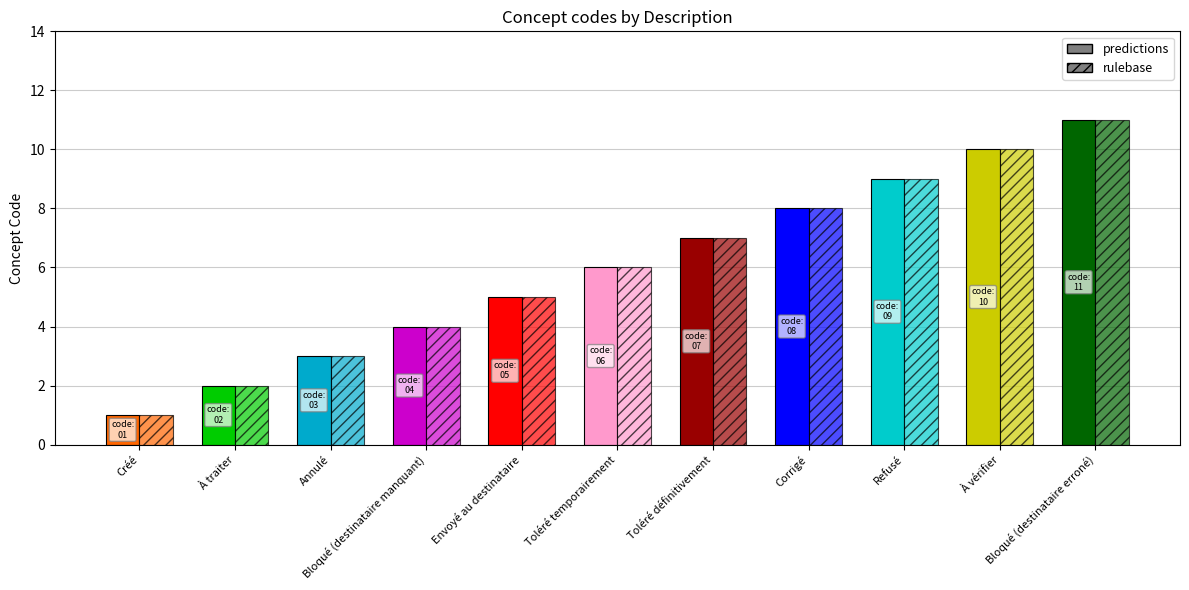

Which has a higher value, Refusé or Envoyé au destinataire?

Refusé